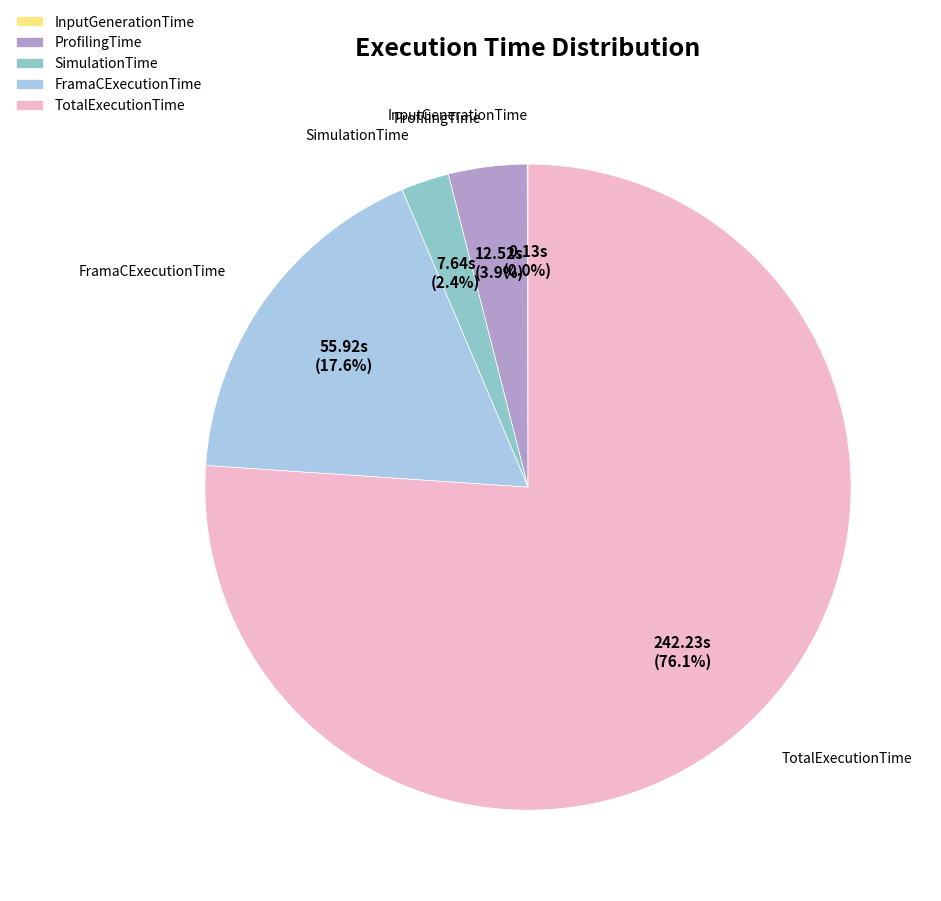

What is the ratio of the value at ProfilingTime to the value at TotalExecutionTime?

0.1